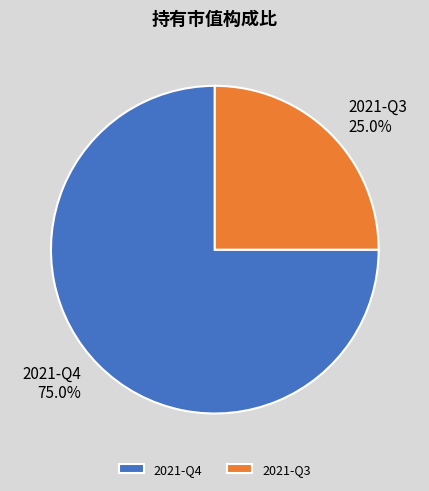

To the nearest percent, what is the difference between the largest and smallest slice percentages?

50%